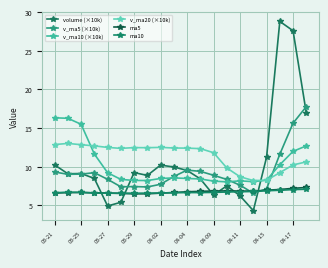

What is the label of the 16th point from the left?

15